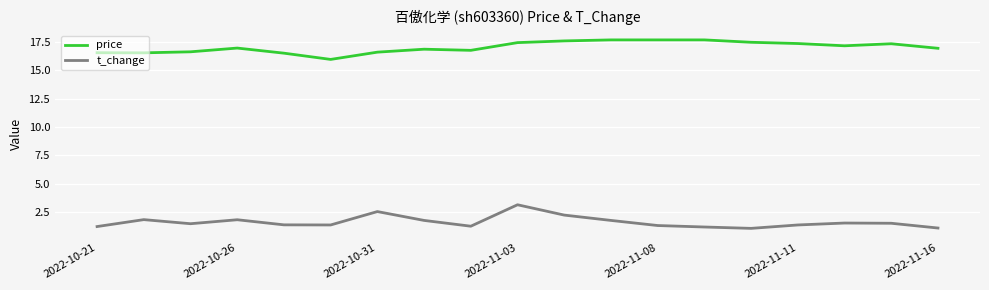

What is the smallest value displayed?

1.1